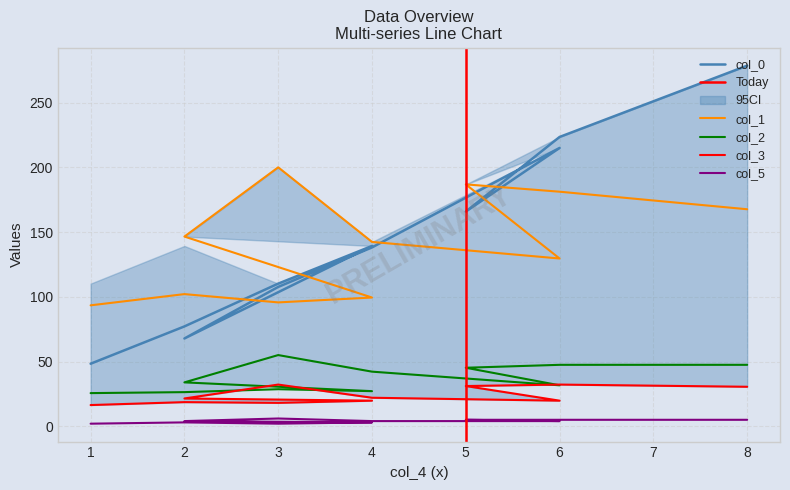

What is the sum of all col_3 values?

262.3